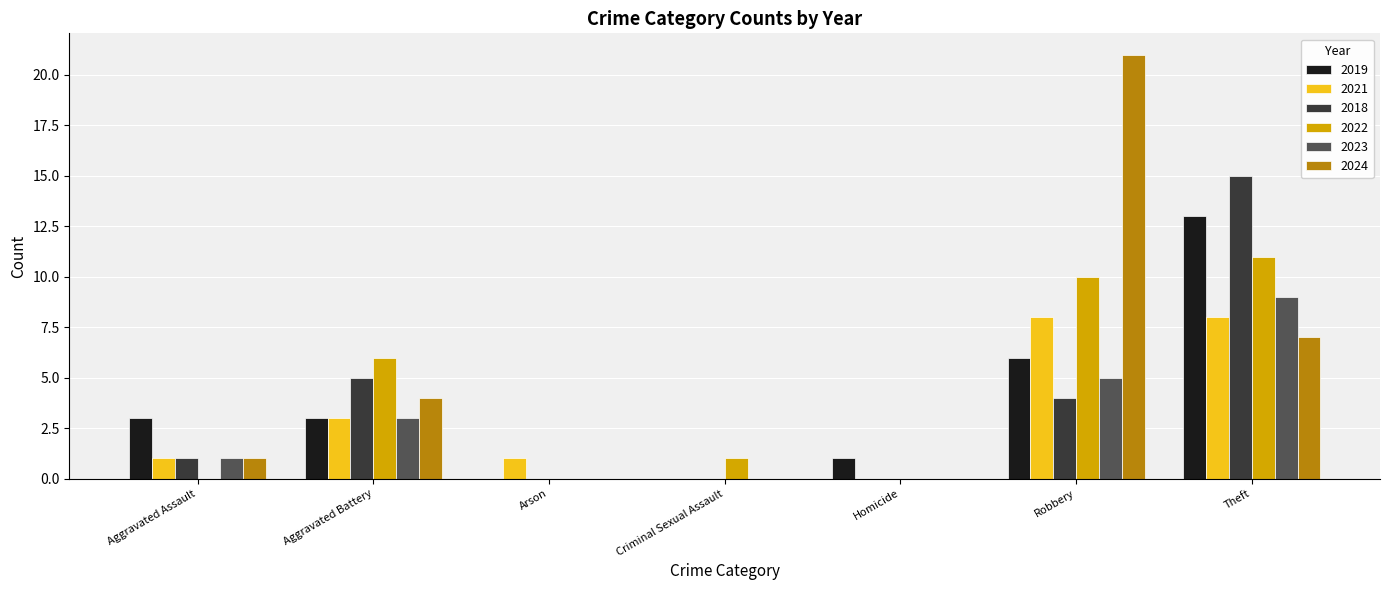

How many distinct data groups are displayed?

6